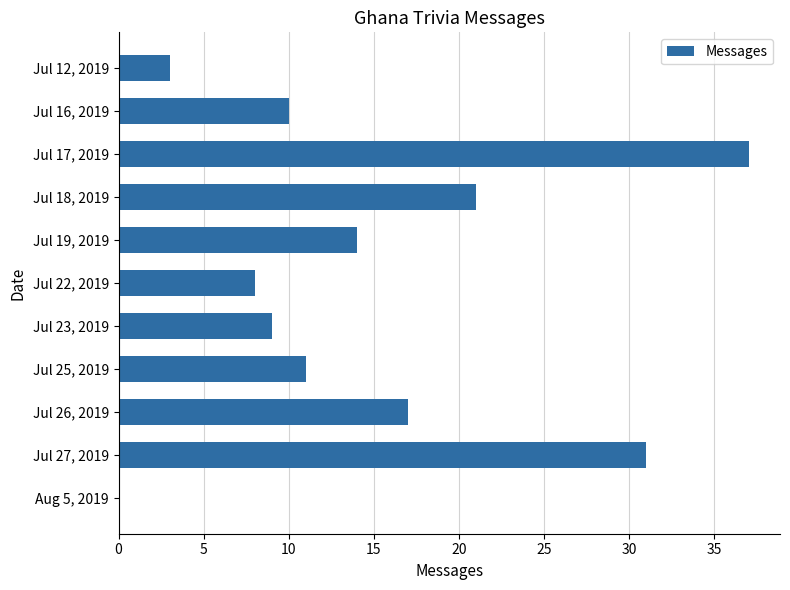

The value at Jul 26, 2019 is 17. True or false?

True